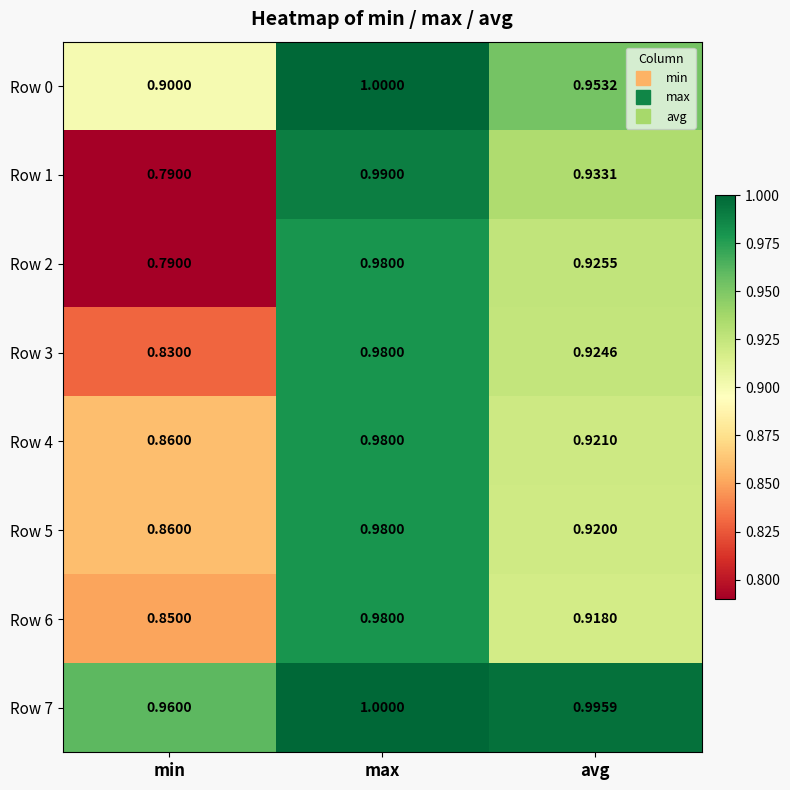

At which category does the chart reach its minimum across all series?

min